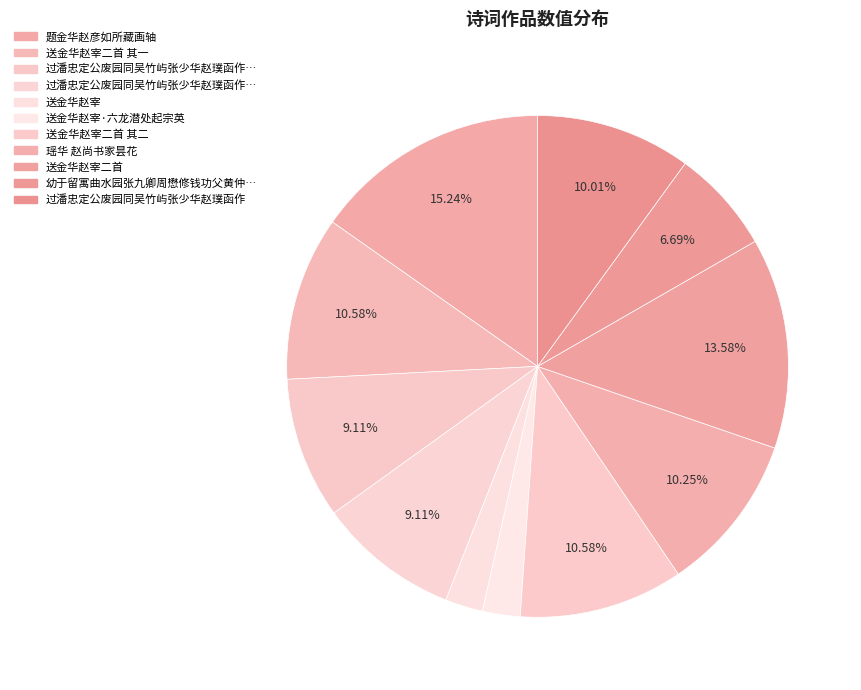

How many slices are in this pie chart?

11